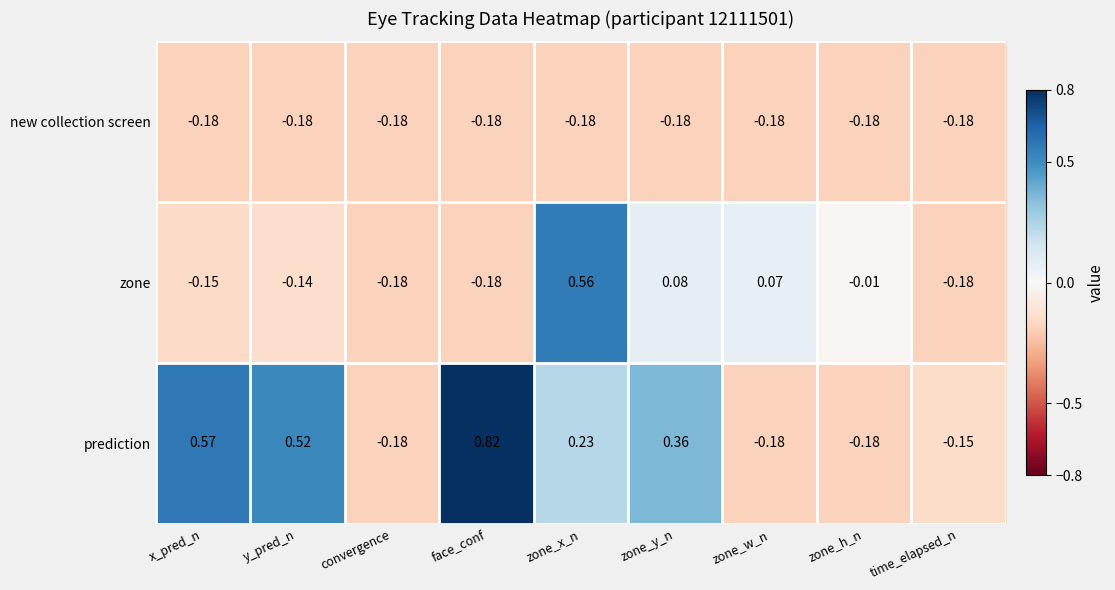

How many distinct data groups are displayed?

3